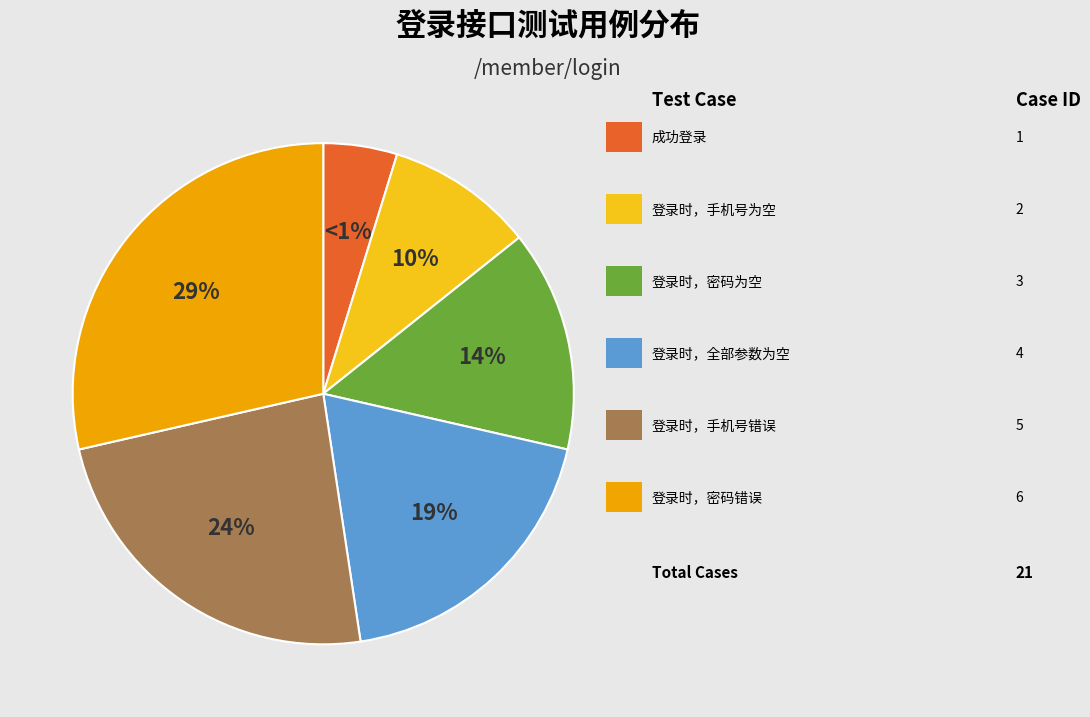

Rank the categories by value from lowest to highest.

成功登录, 登录时，手机号为空, 登录时，密码为空, 登录时，全部参数为空, 登录时，手机号错误, 登录时，密码错误